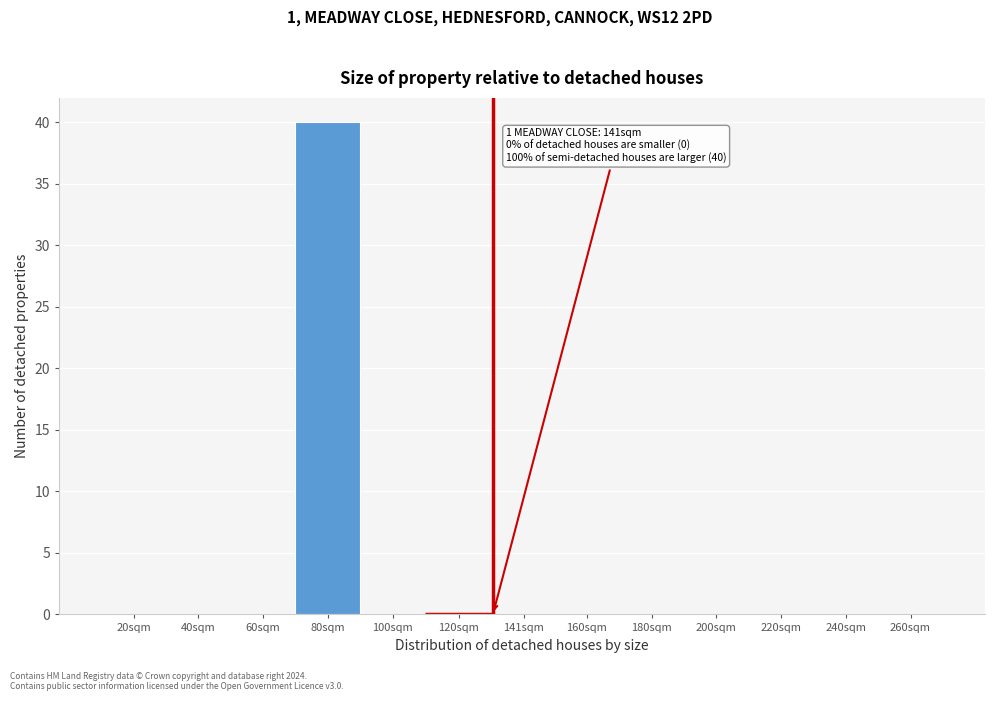

Reading right to left, extract all data points from this chart.

260sqm=0	240sqm=0	220sqm=0	200sqm=0	180sqm=0	160sqm=0	141sqm=0	120sqm=0	100sqm=0	80sqm=40	60sqm=0	40sqm=0	20sqm=0